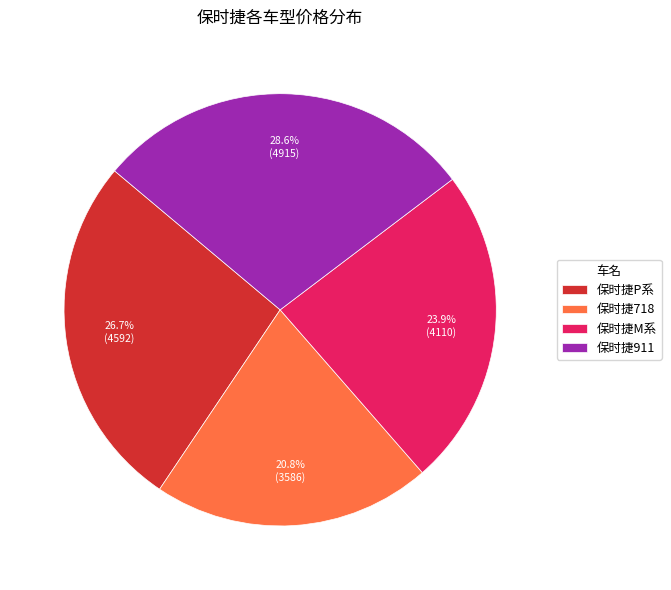

Combined, do 保时捷911 and 保时捷P系 account for over 50%?

Yes